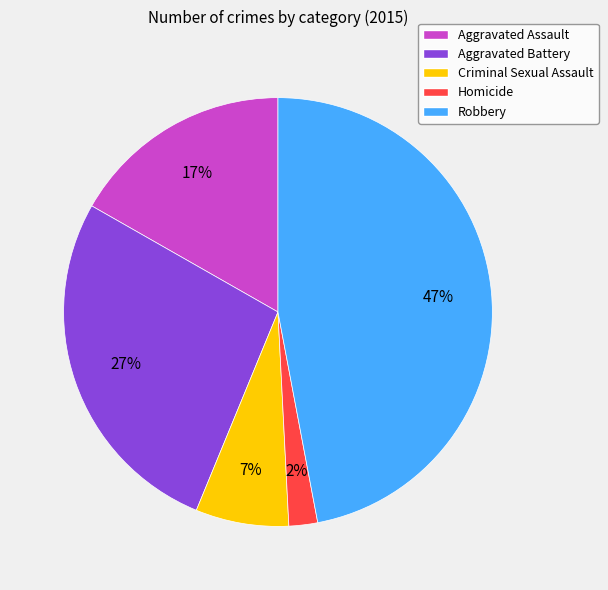

Does Aggravated Battery account for over 50% of the chart?

No